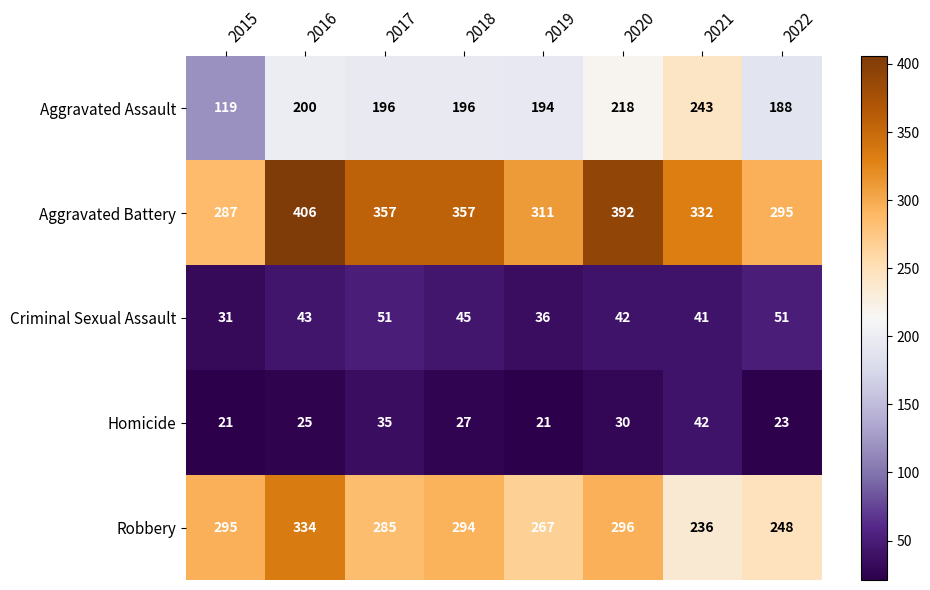

Which series has the largest total across all categories?

Aggravated Battery